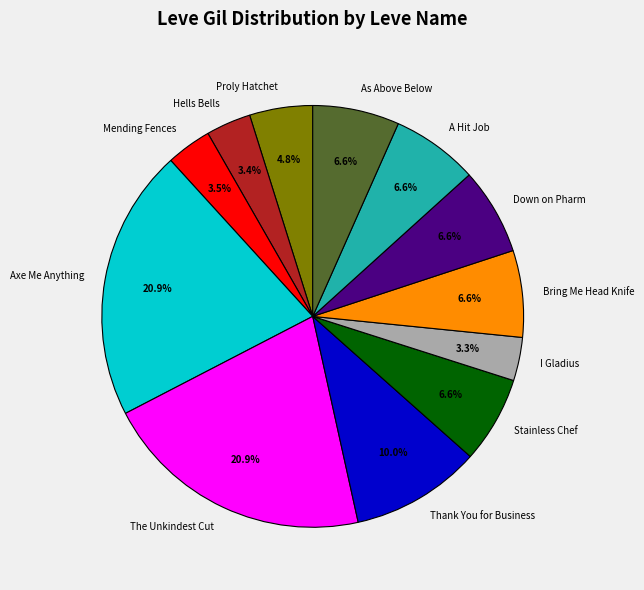

Does any single category account for the majority?

No